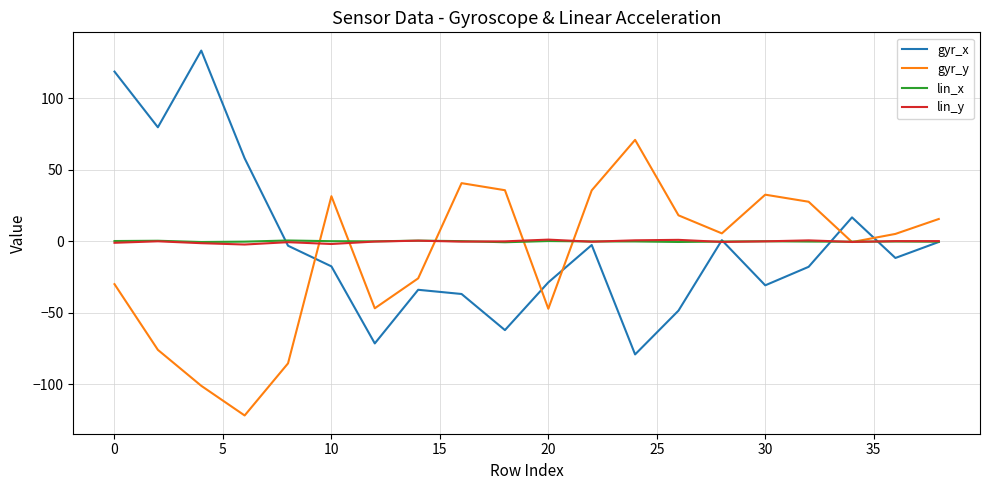

What is the greatest value displayed?

133.4